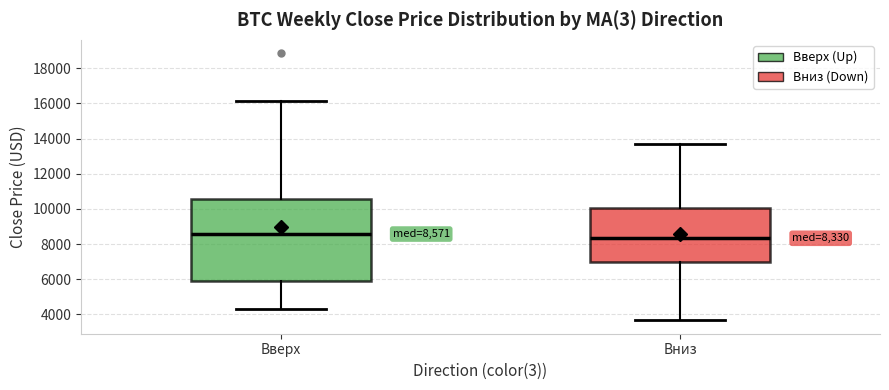

Comparing the boxes themselves (not the whiskers), which one is the tallest?

Вверх